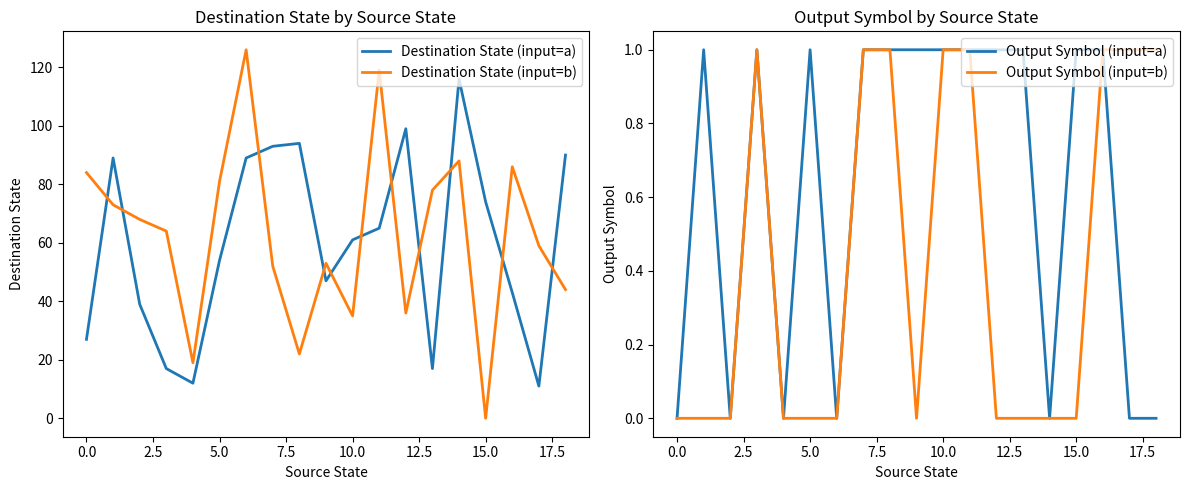

The Output Symbol (input=b) series shows 0 at 5.0. True or false?

True